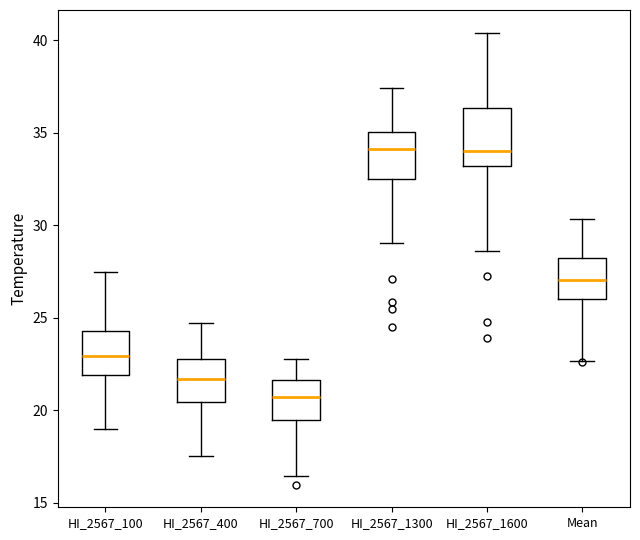

Reading left to right, transcribe this box plot: for each box, give where its median line is, the range the box spans, and where its two whiskers end, as read against the y-axis. The values are not printed on the chart, so give them approximately, as read against the axis.

HI_2567_100: median 23.0, box 22.0 to 24.5, whiskers 19.0 to 27.5
HI_2567_400: median 21.5, box 20.5 to 23.0, whiskers 17.5 to 24.5
HI_2567_700: median 20.5, box 19.5 to 21.5, whiskers 16.5 to 23.0
HI_2567_1300: median 34.0, box 32.5 to 35.0, whiskers 29.0 to 37.5
HI_2567_1600: median 34.0, box 33.0 to 36.5, whiskers 28.5 to 40.5
Mean: median 27.0, box 26.0 to 28.0, whiskers 22.5 to 30.5